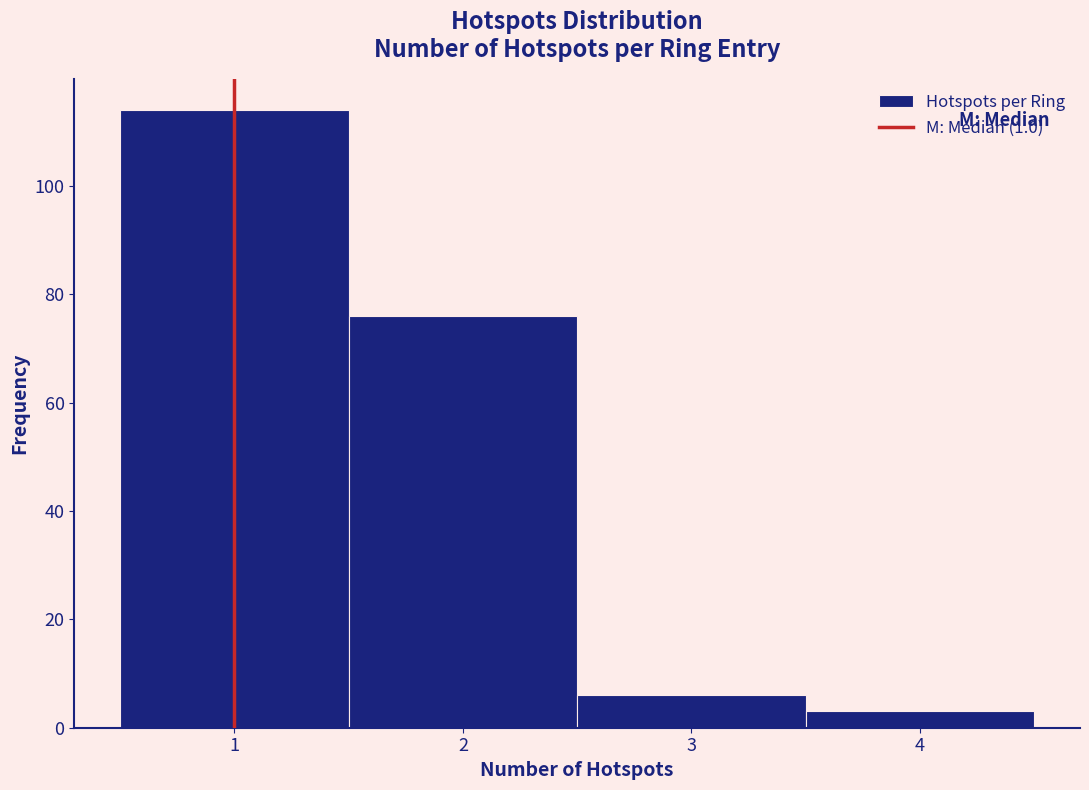

Which range on the x-axis has the tallest bar?

0.5 to 1.5